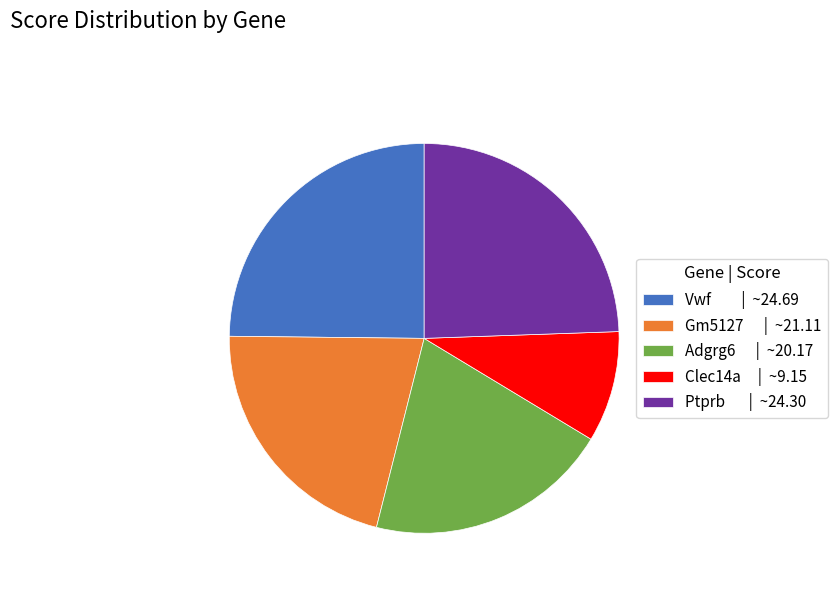

Is it true that Gm5127 is 21% of the pie?

True